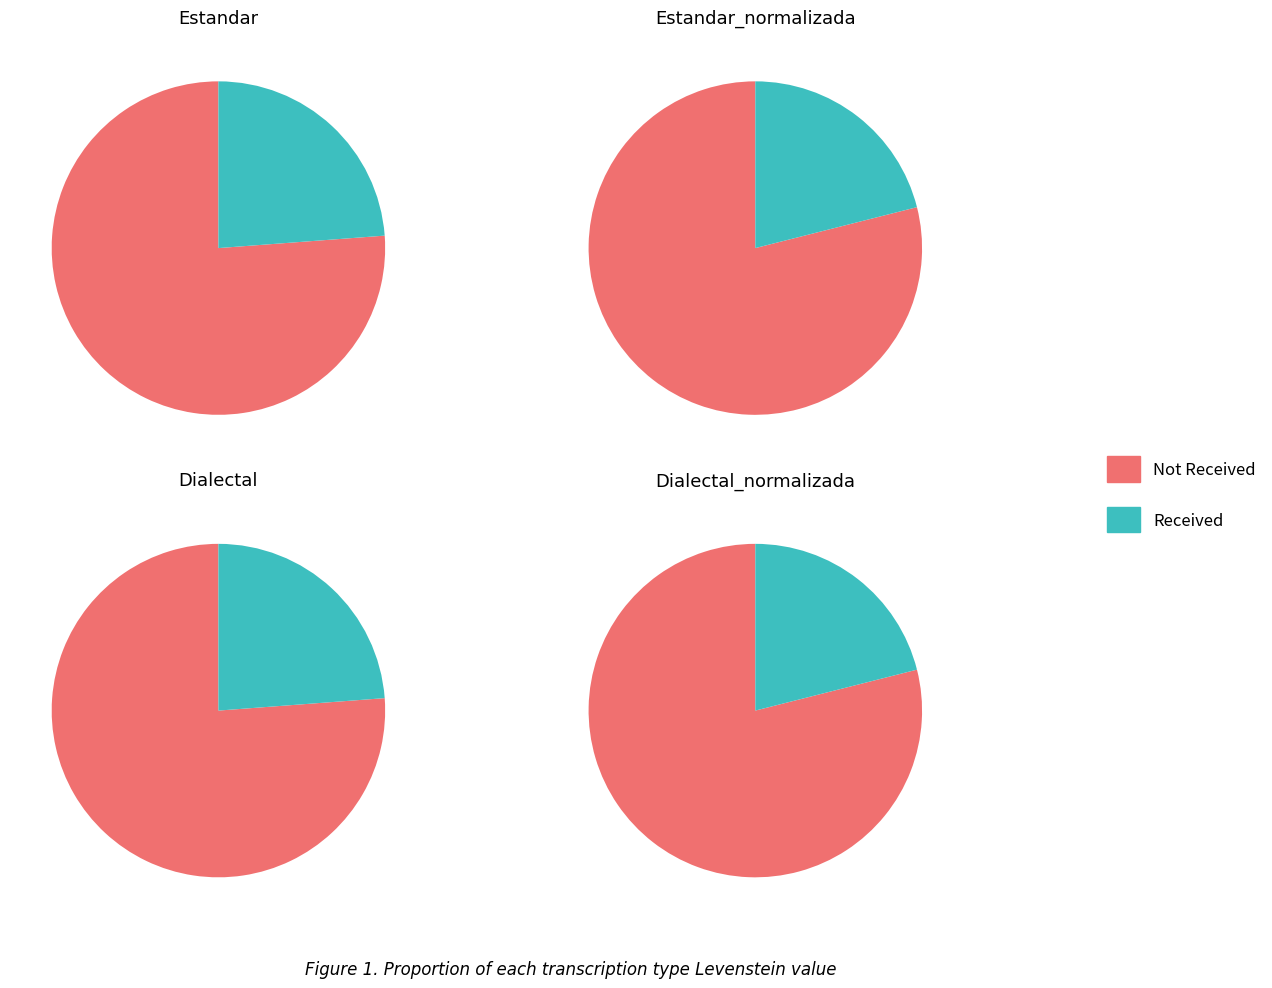

What percentage is the Dialectal_normalizada slice, to the nearest percent?

23%